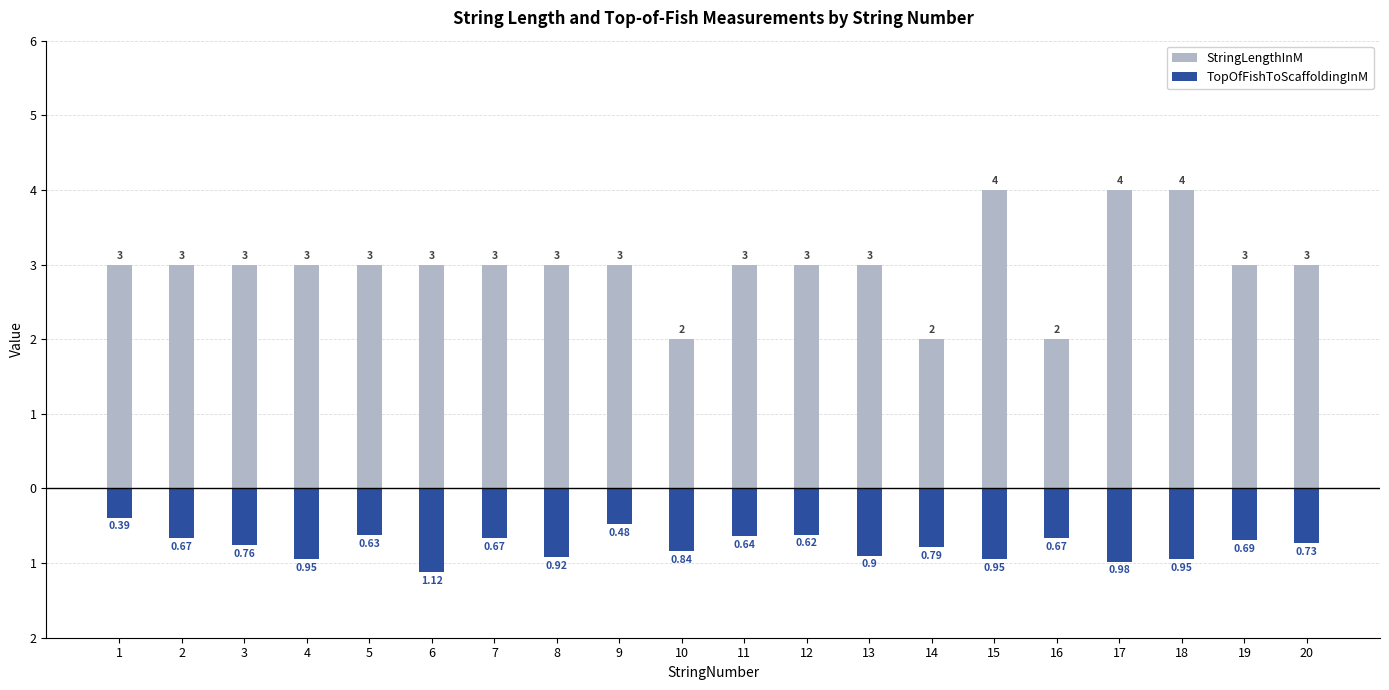

At 1, list the series in order from largest to smallest.

StringLengthInM, TopOfFishToScaffoldingInM